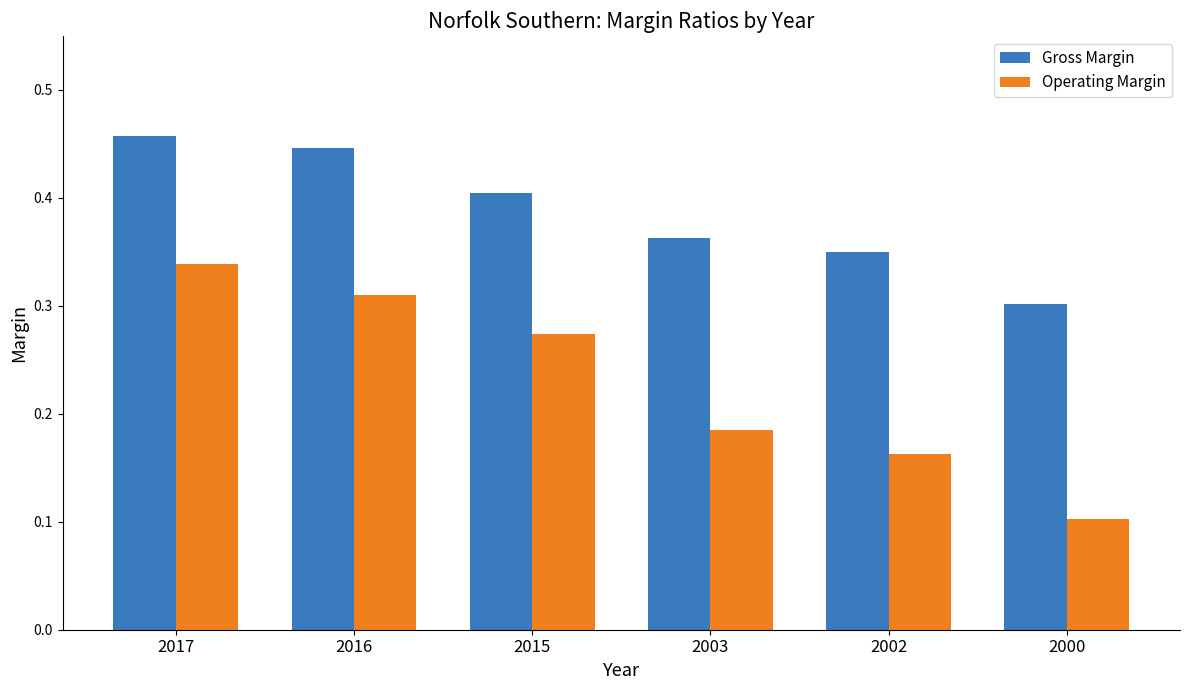

At which category is the sum across all series the highest?

2017